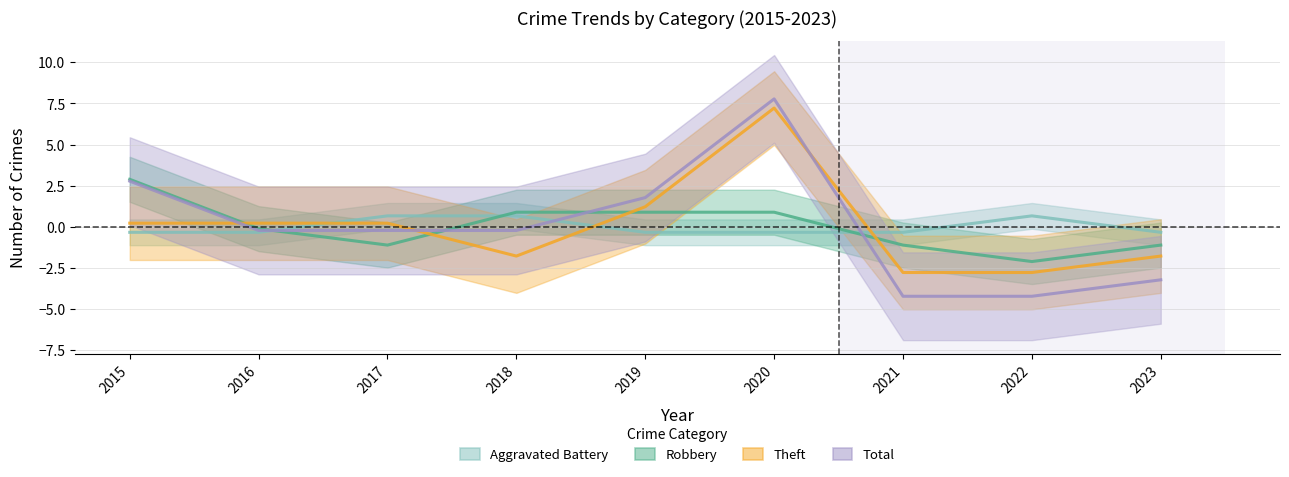

Between which two adjacent categories do Robbery and Aggravated Battery first intersect?

2016 and 2017